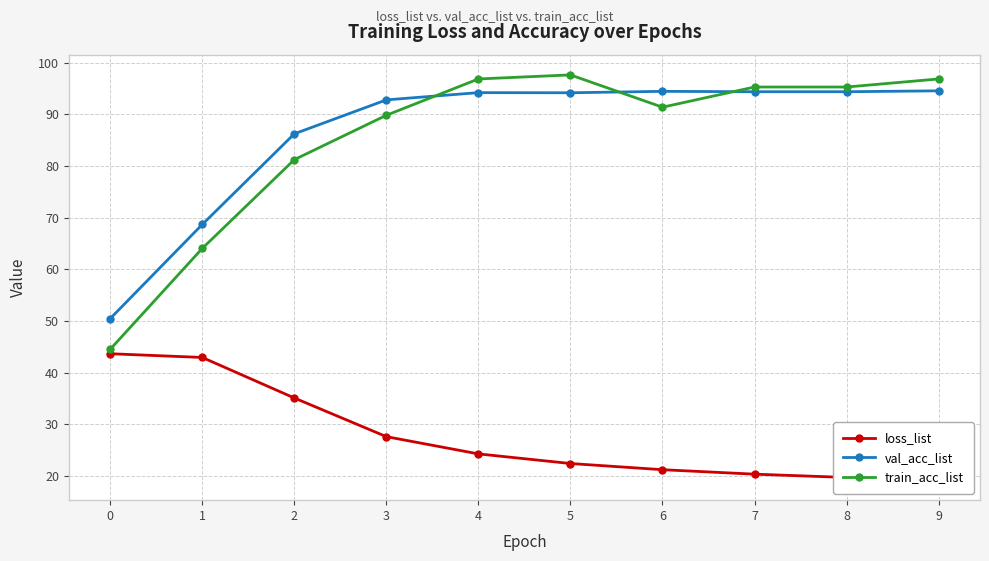

How many interior local valleys does the val_acc_list series have?

1